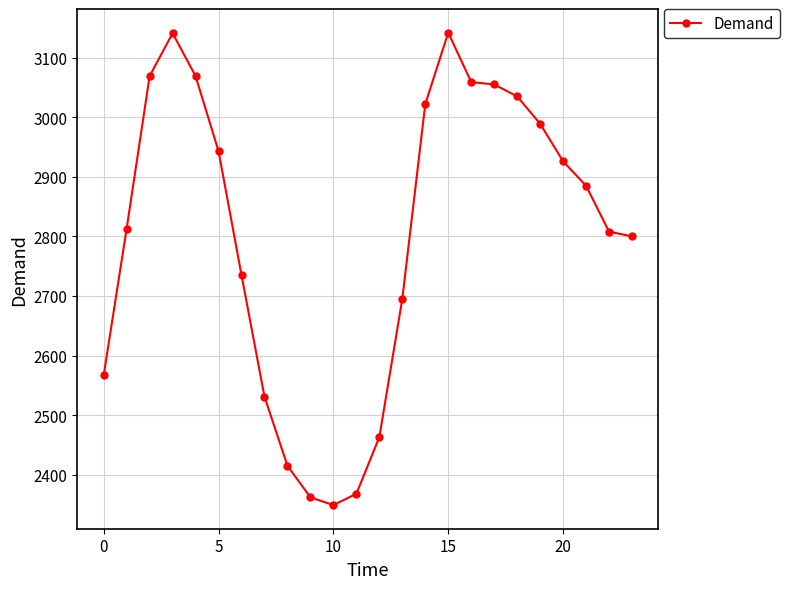

What is the difference between the maximum and minimum values?

793